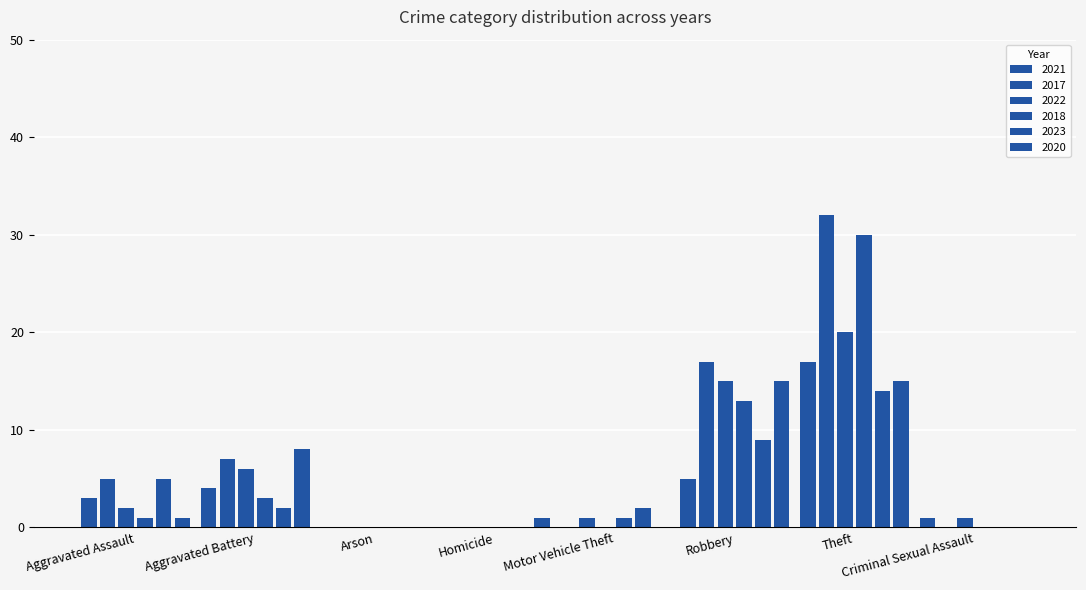

Rank the series at Arson from highest to lowest value.

2021, 2017, 2022, 2018, 2023, 2020